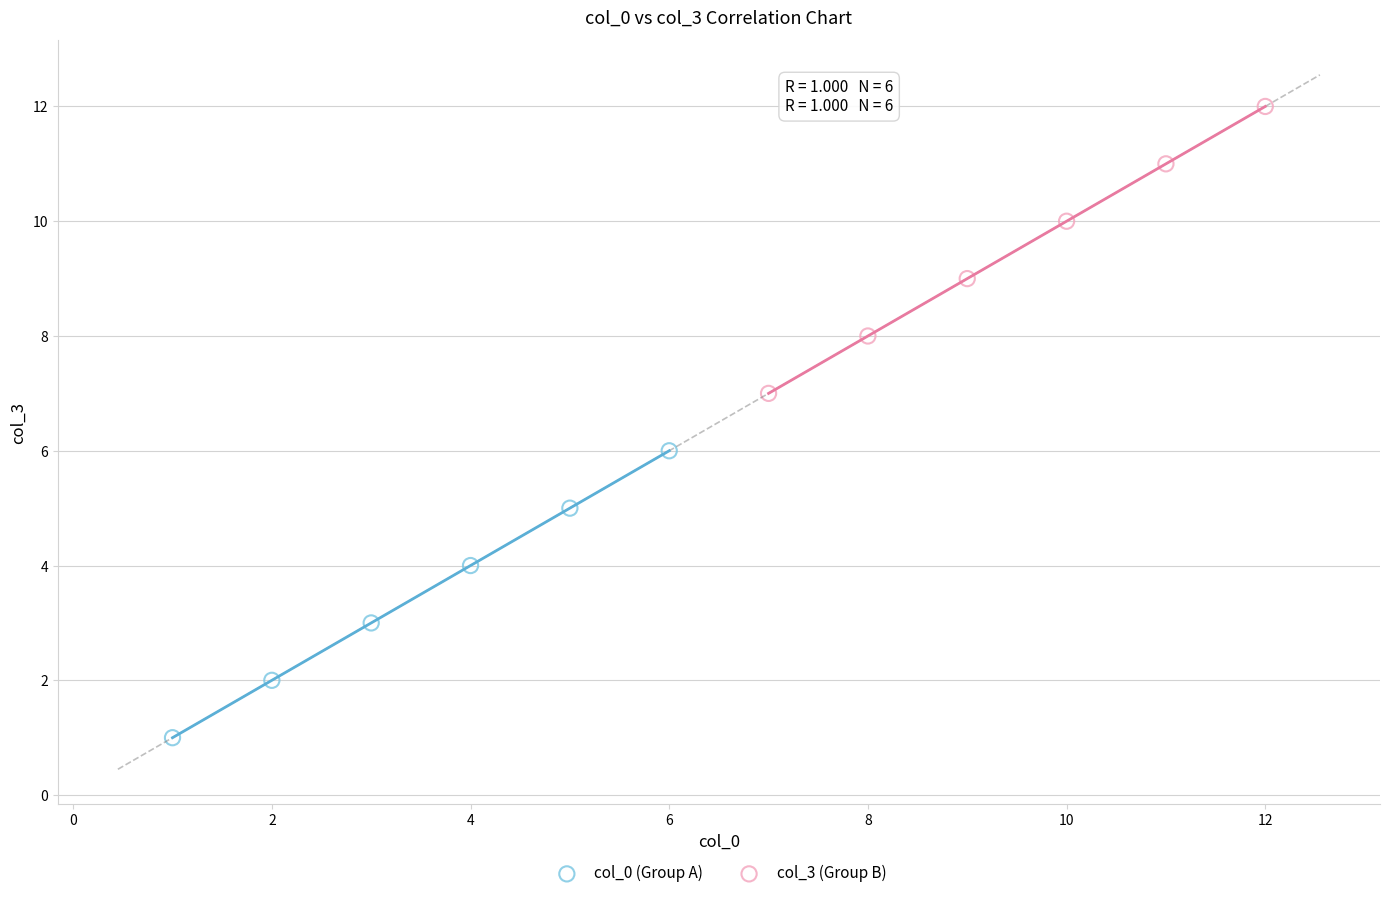

Which series contains the lowest Y value?

col_0 (Group A)